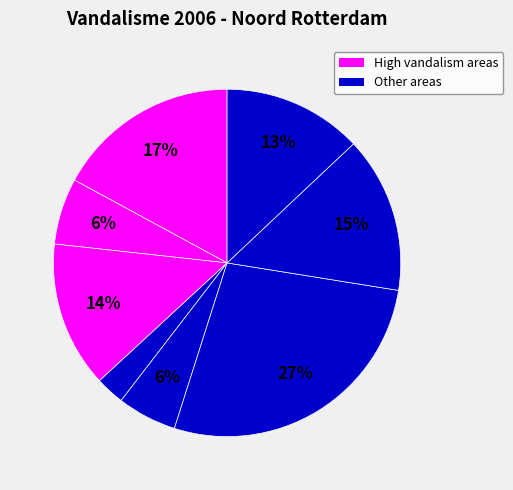

Does any single category account for the majority?

No